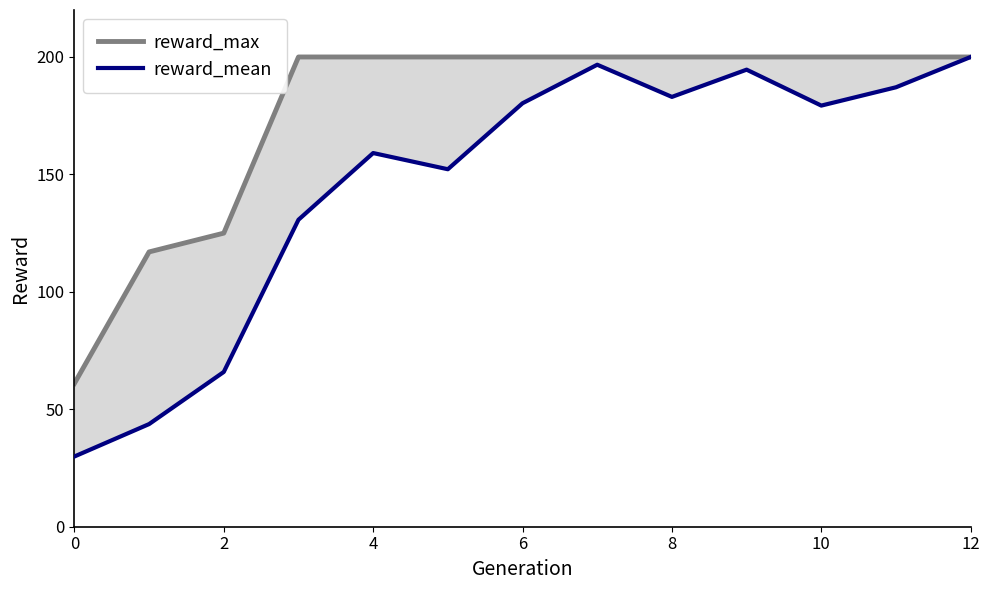

What is the maximum value for reward_mean?

200.0